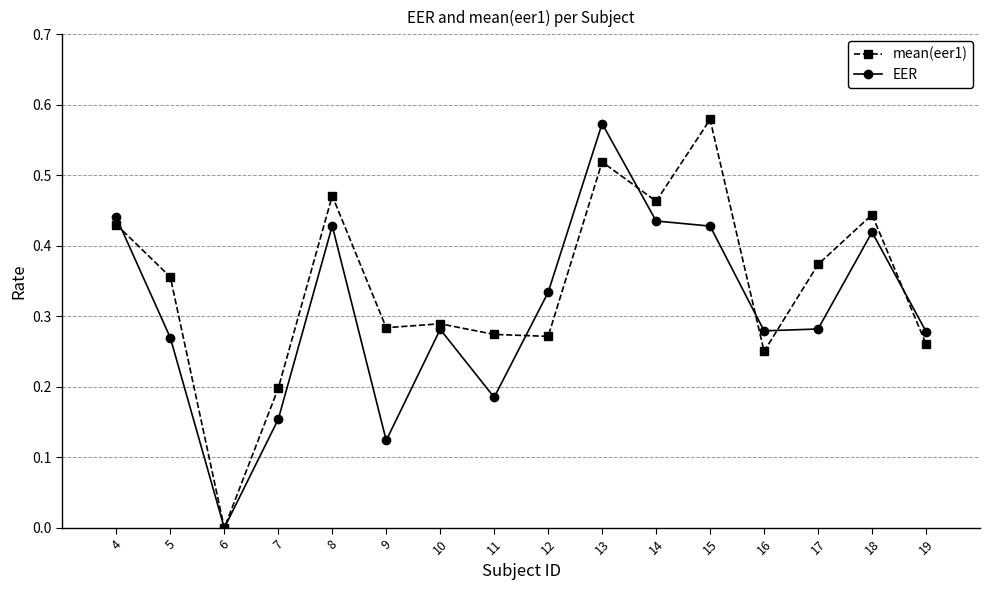

What is the sum of all mean(eer1) values?

5.5